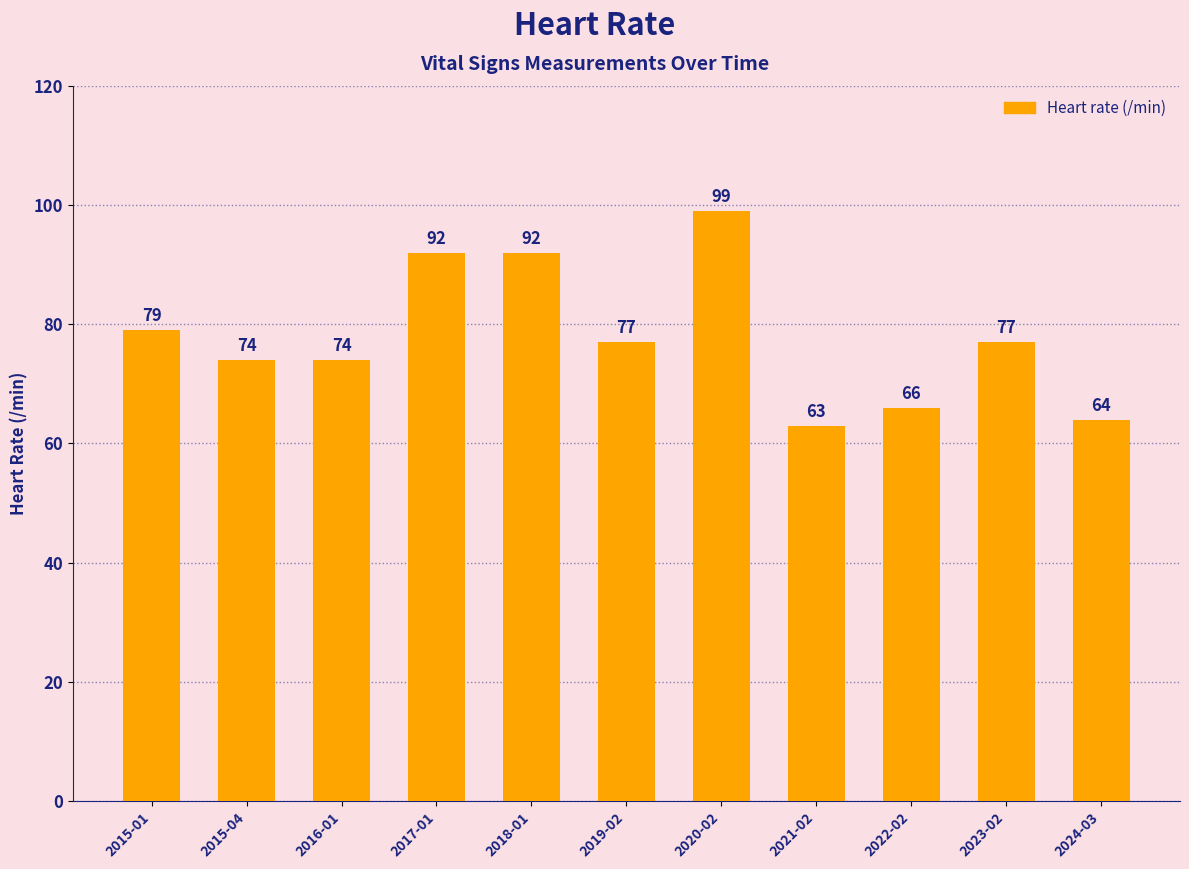

What is the maximum value shown in the chart?

99